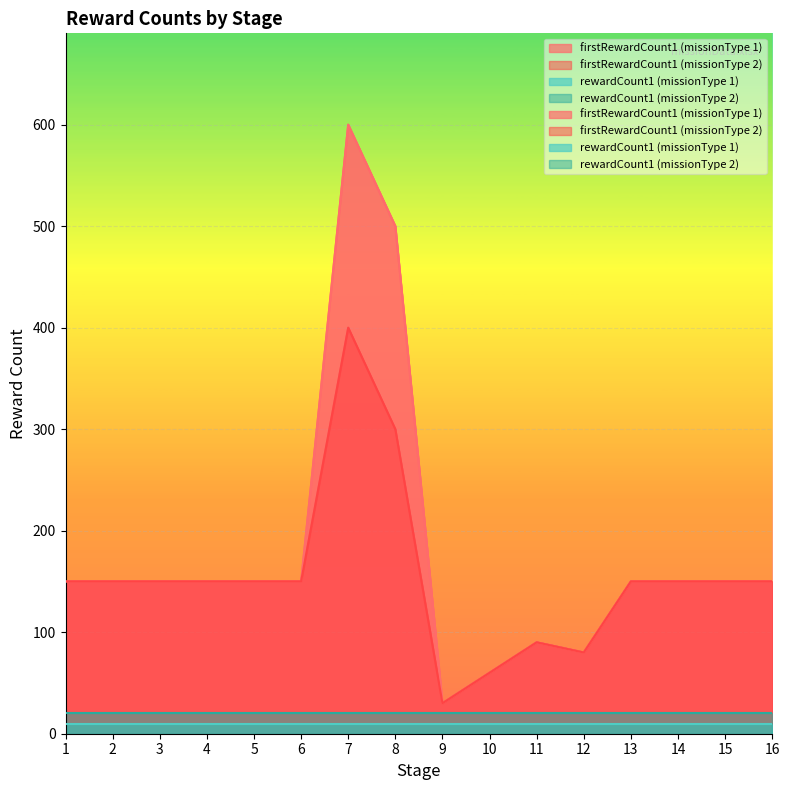

True or false: firstRewardCount1 (missionType 1) and firstRewardCount1 (missionType 2) cross at least once.

False